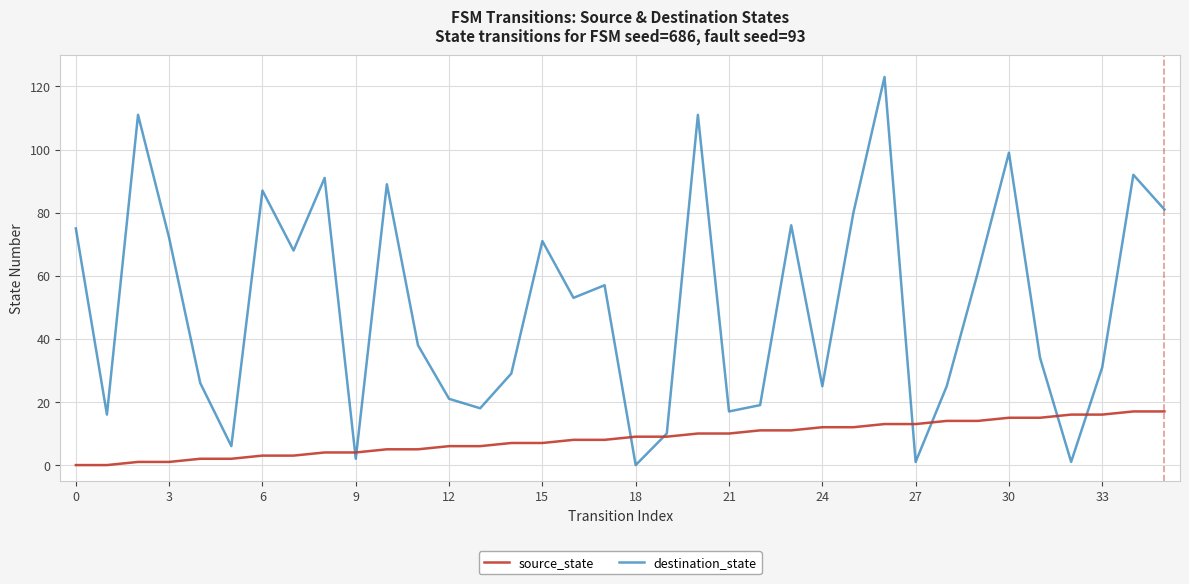

What are all the series names shown in the legend?

source_state, destination_state